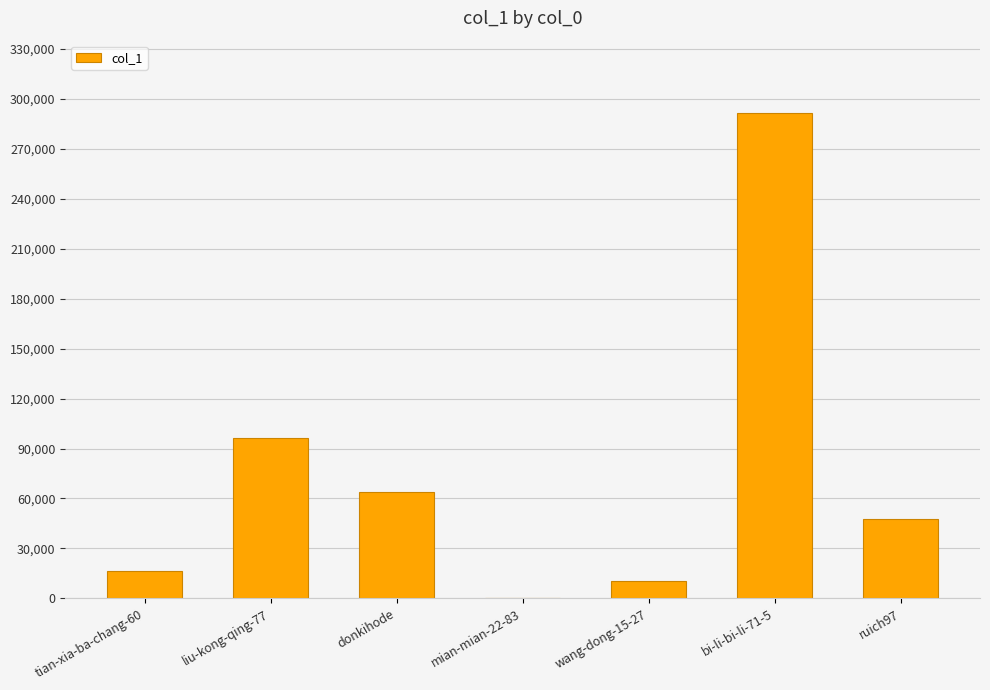

What is the greatest value displayed?

291217